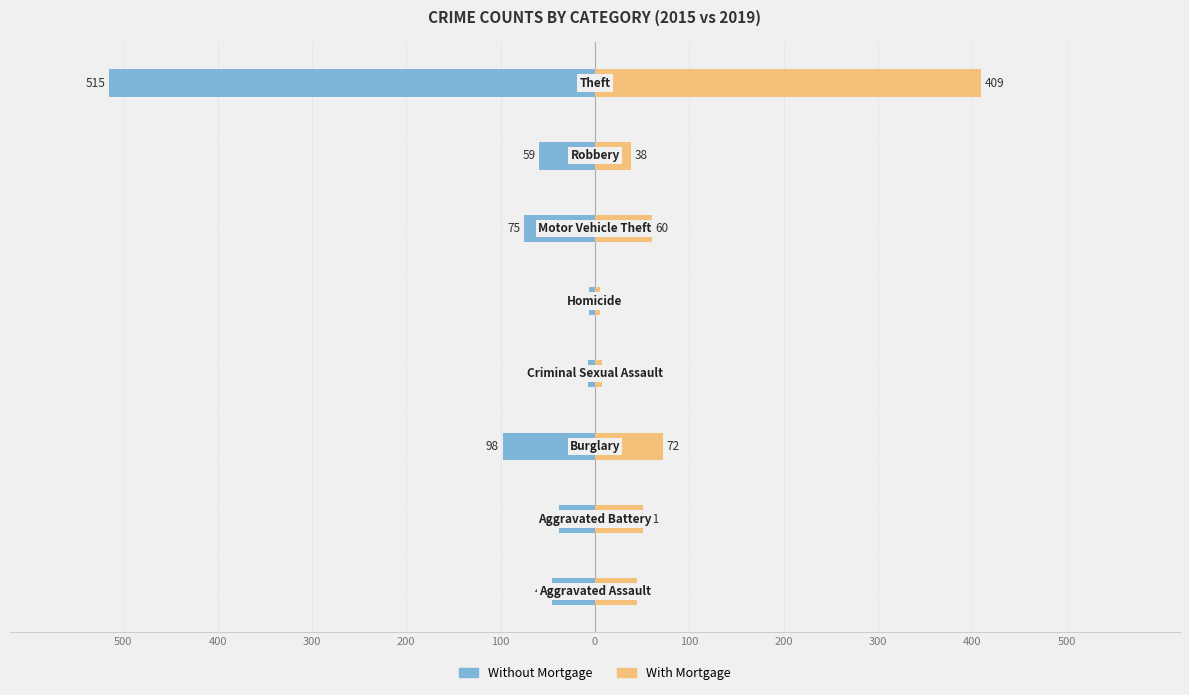

Which series has the largest range (max minus min)?

Without Mortgage